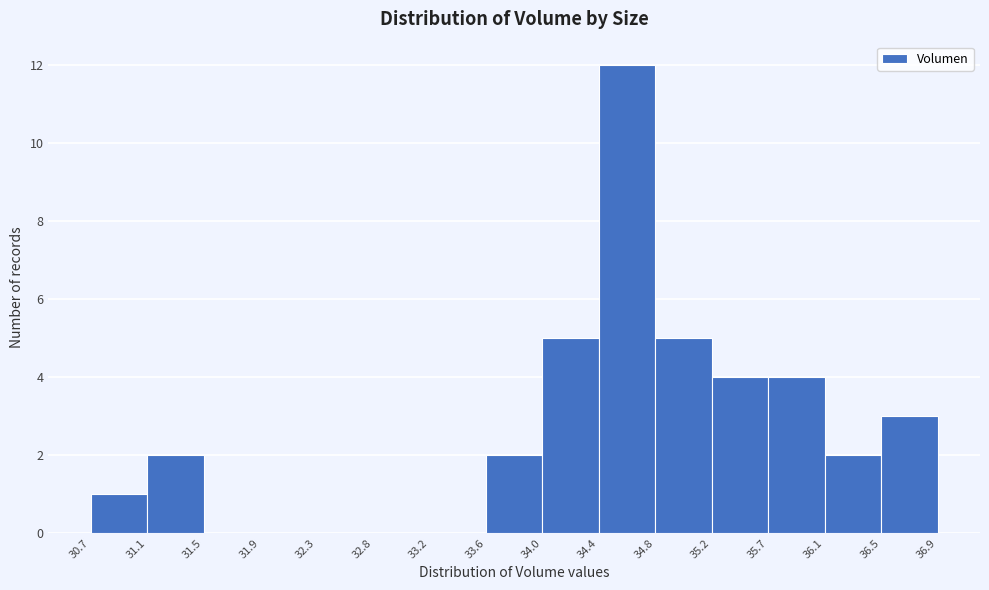

Reading left to right, list every bar in this chart as the range it spans on the x-axis followed by its height. The values are not printed on the chart, so give them approximately, as read against the axis.

30.7 to 31.1: 1
31.1 to 31.5: 2
31.5 to 31.9: 0
31.9 to 32.3: 0
32.3 to 32.8: 0
32.8 to 33.2: 0
33.2 to 33.6: 0
33.6 to 34.0: 2
34.0 to 34.4: 5
34.4 to 34.8: 12
34.8 to 35.2: 5
35.2 to 35.7: 4
35.7 to 36.1: 4
36.1 to 36.5: 2
36.5 to 36.9: 3